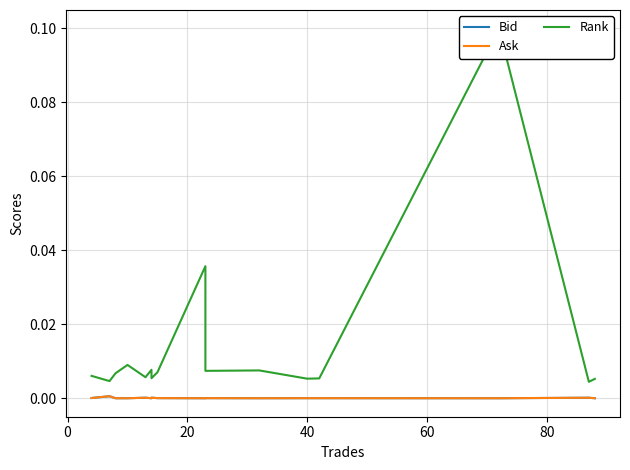

Does the chart have visible grid lines?

Yes